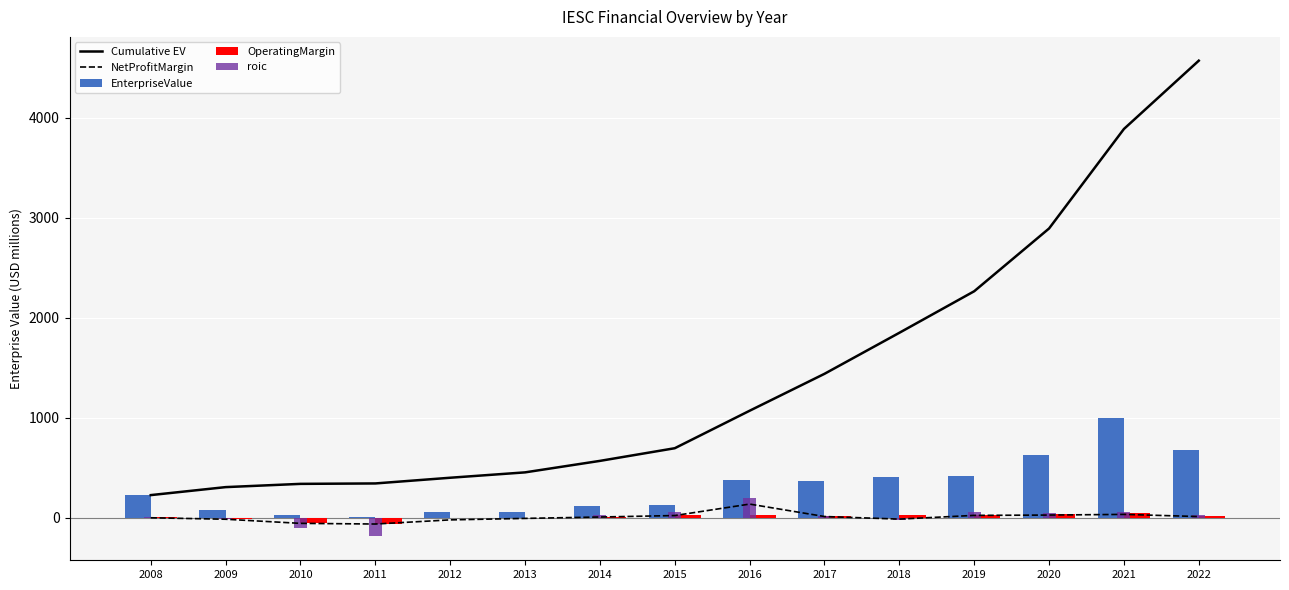

Between 2014 and 2018, which series saw the biggest shift?

Cumulative EV